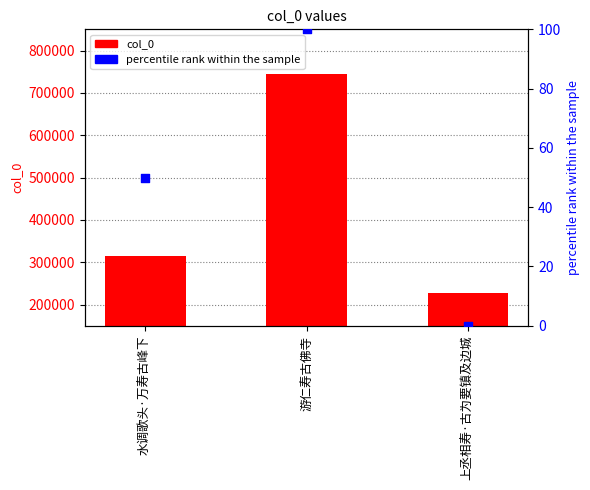

Which series reaches the maximum Y coordinate?

col_0